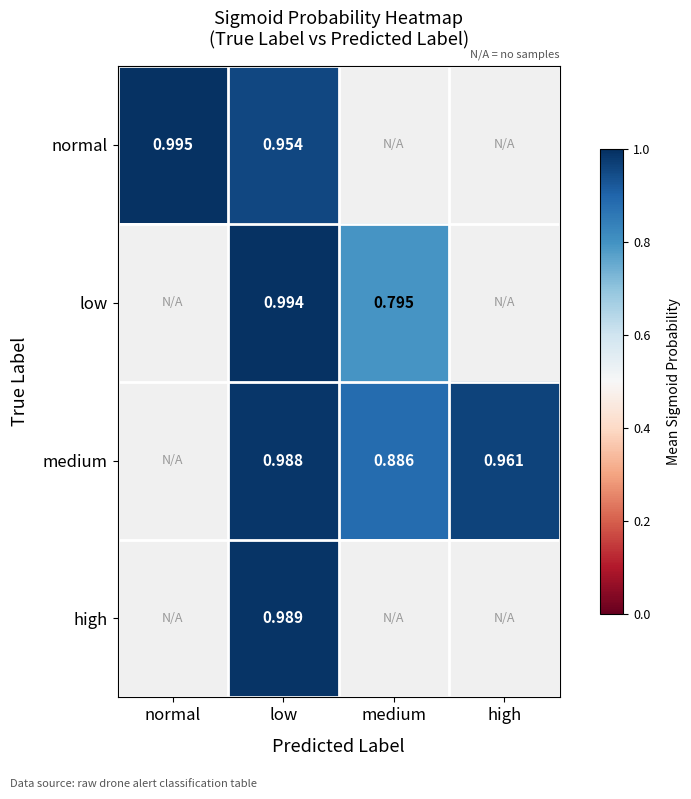

Is the value of medium at low greater than the value of normal at low?

Yes